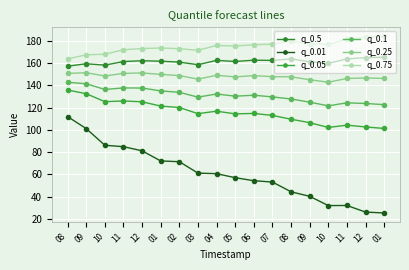

How many lines are shown in the chart?

6